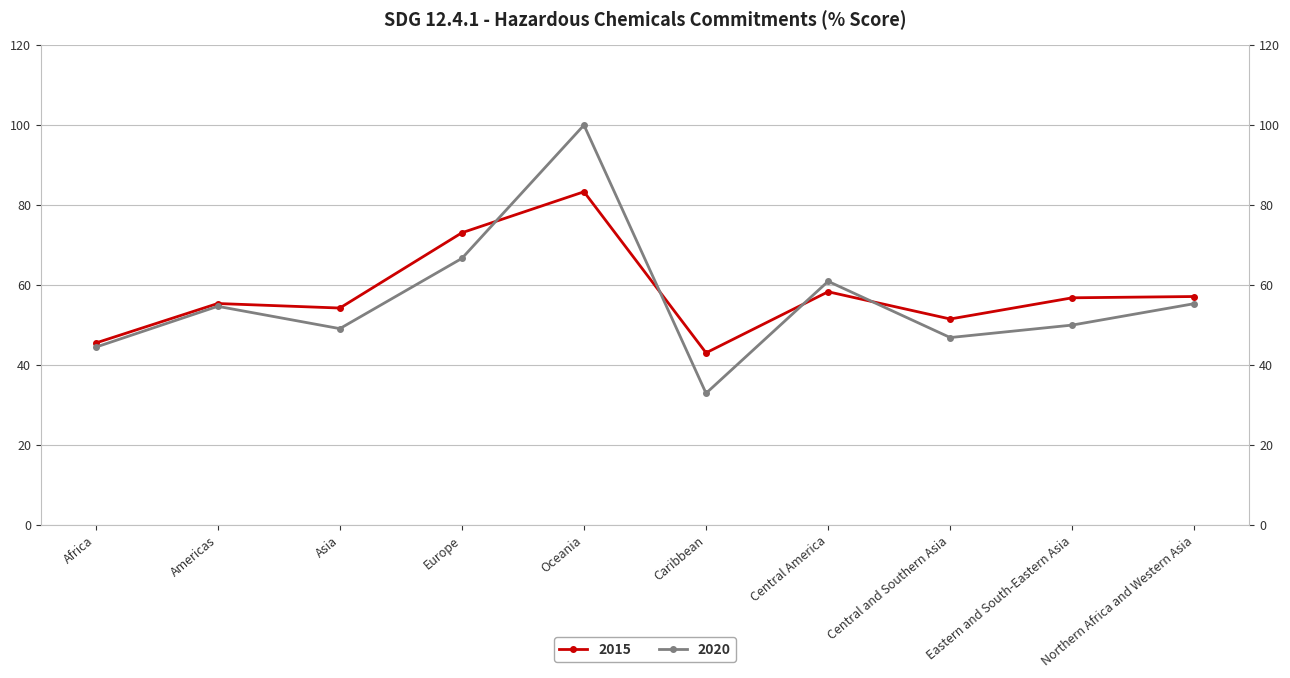

At which category does the chart reach its minimum across all series?

Caribbean